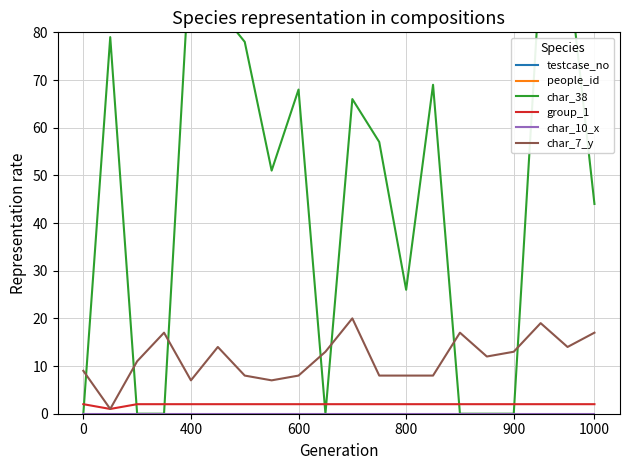

Between 800 and 600, which is larger?

600